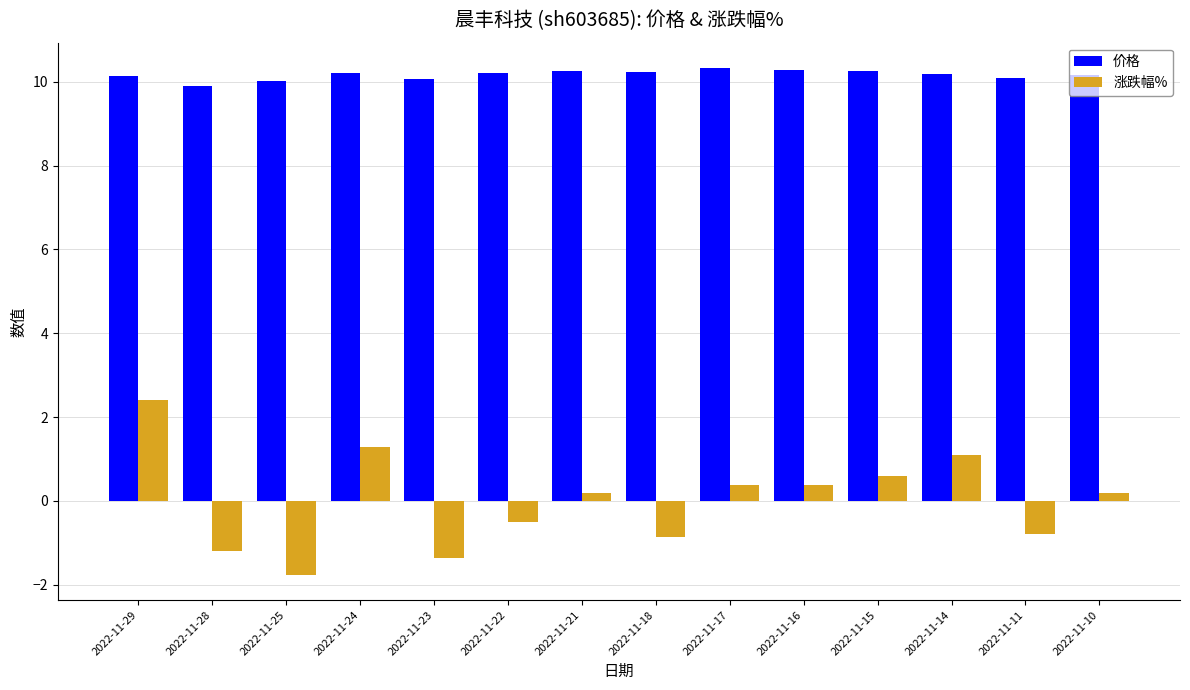

List the series in order of their peak value, highest first.

价格, 涨跌幅%